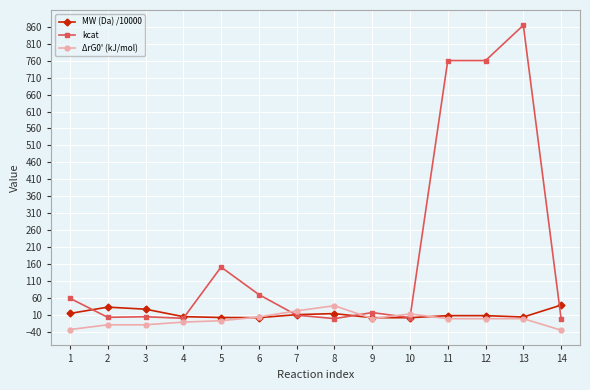

What is the approximate value of kcat at 3?

5.8